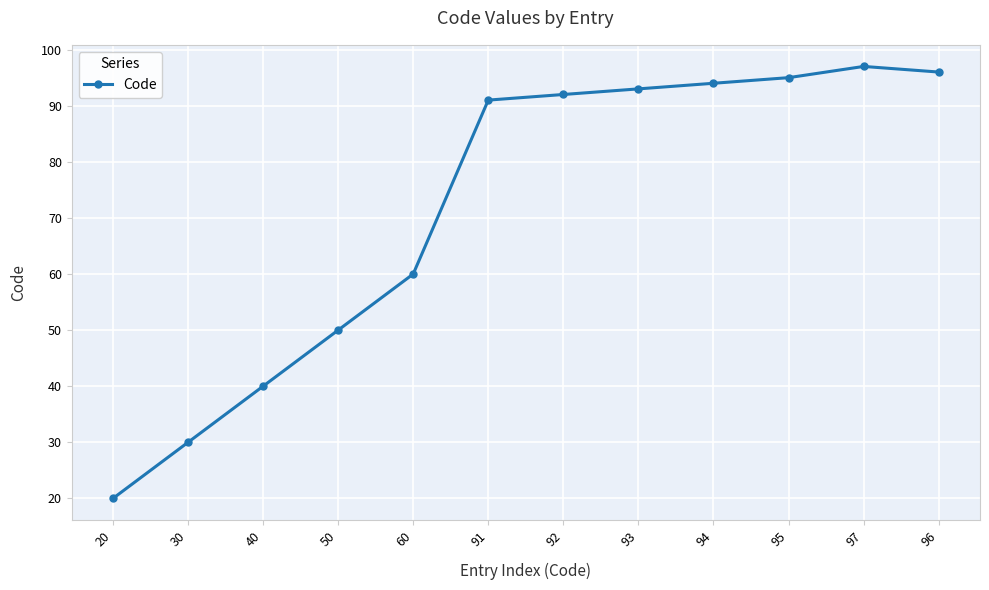

What is the difference between the values at 94 and 92?

2